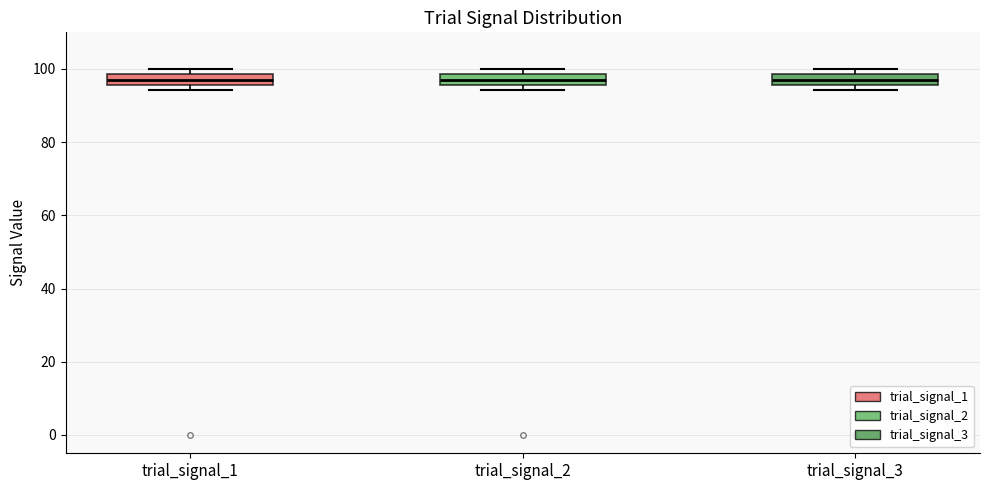

Where is the lower edge of the box for trial_signal_2 on the y-axis? The values are not printed on the chart, so give them approximately, as read against the axis.

96